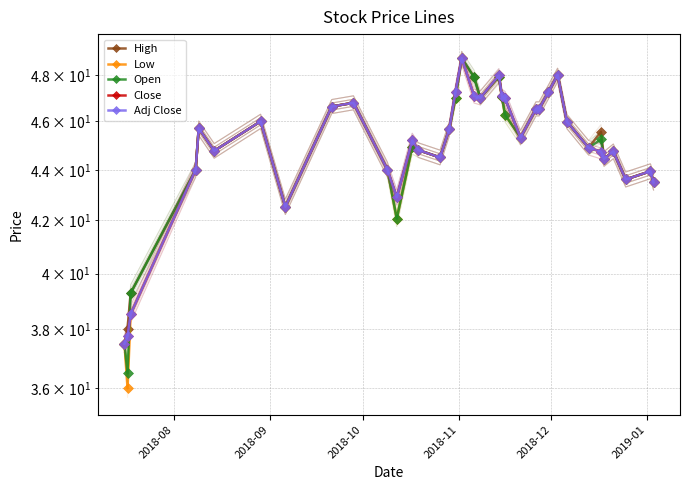

After their last crossing, which series has the higher values: Open or Adj Close?

Open